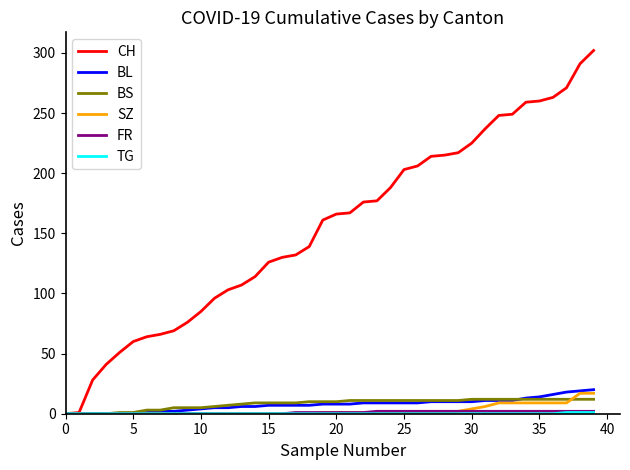

Which series has the largest range (max minus min)?

CH